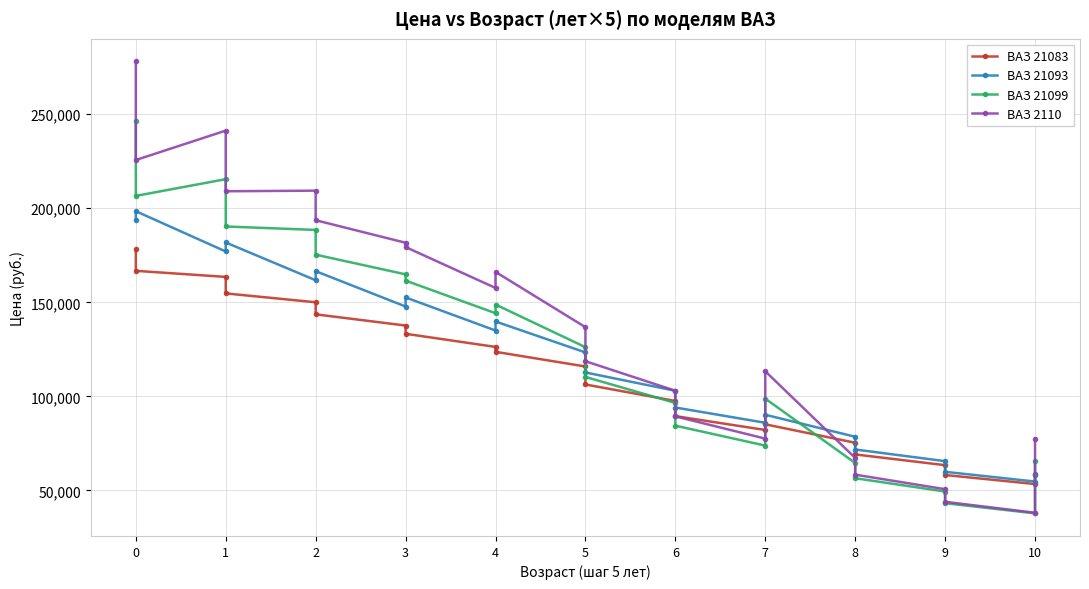

The value of ВАЗ 21083 at 0 is 297644. True or false?

False